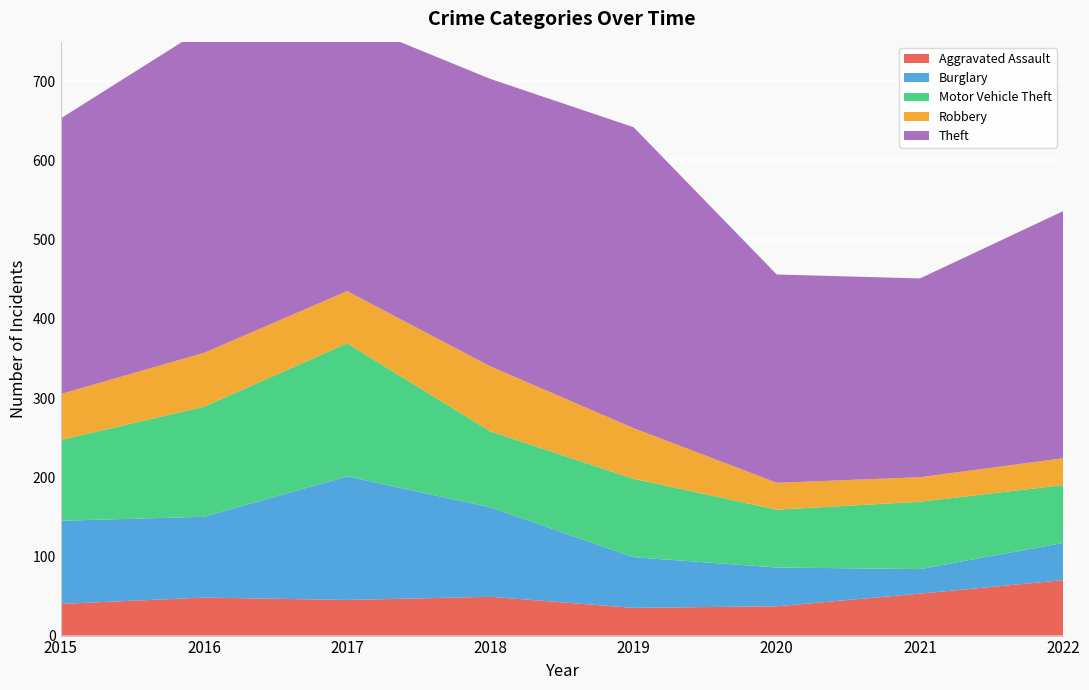

Reading right to left, what are all the values shown in this chart?

Aggravated Assault: 70	53	37	35	49	45	48	40
Burglary: 47	31	49	64	113	156	102	105
Motor Vehicle Theft: 73	85	73	99	96	168	139	102
Robbery: 34	31	34	64	82	66	68	58
Theft: 312	251	263	380	363	342	410	348